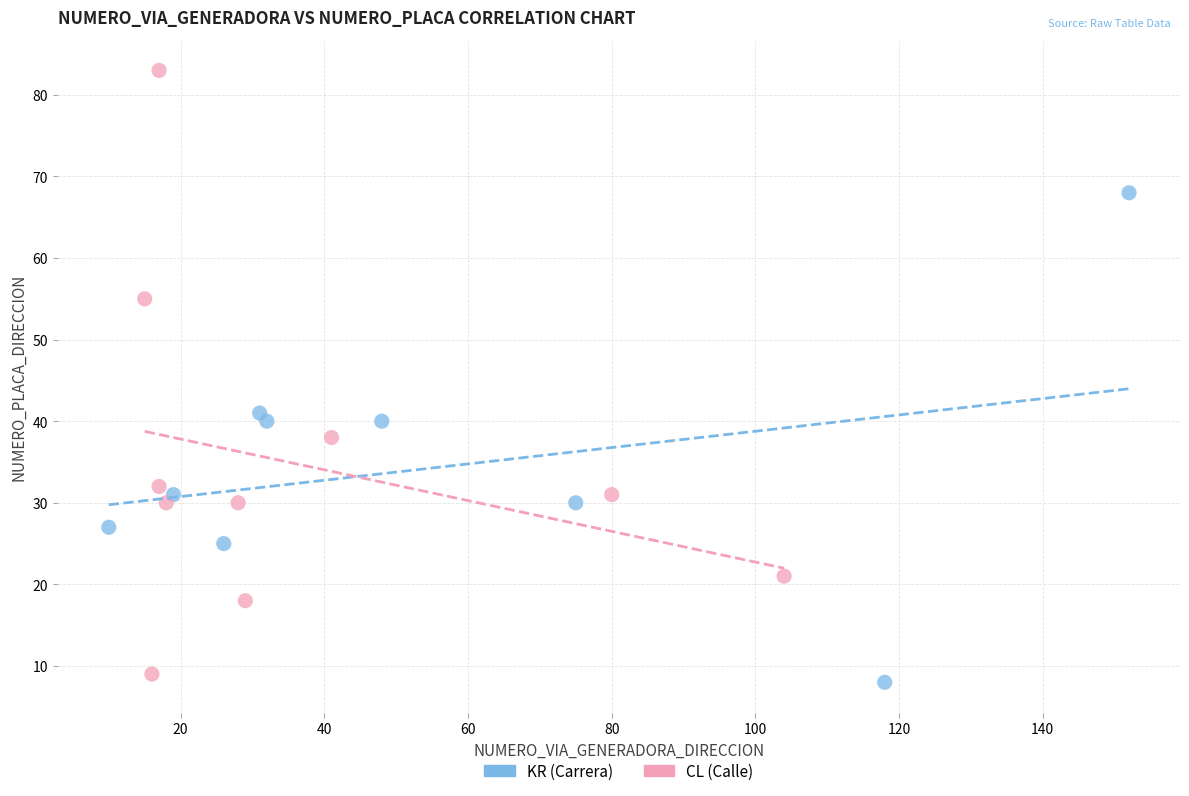

Which series reaches the maximum Y coordinate?

CL (Calle)